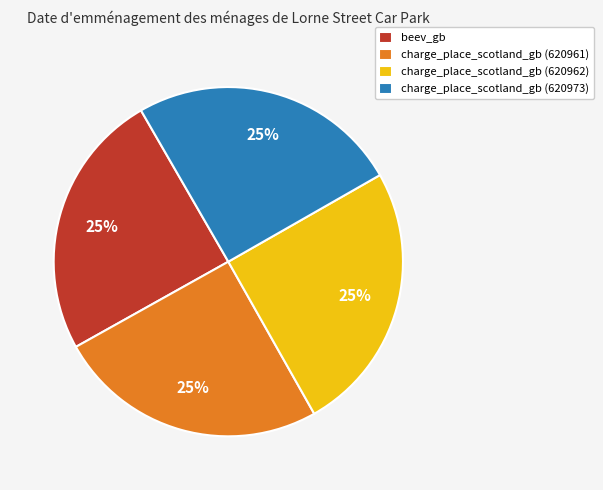

To the nearest percent, what portion does charge_place_scotland_gb (620962) represent?

25%